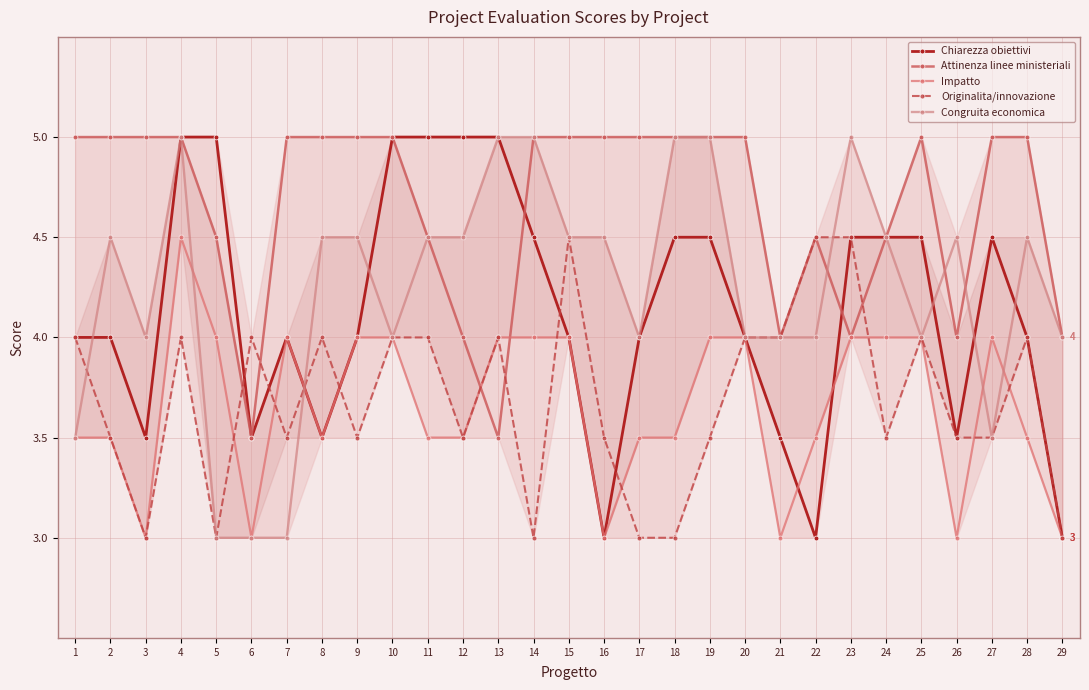

Between which two adjacent categories do Originalita/innovazione and Impatto first intersect?

5 and 6